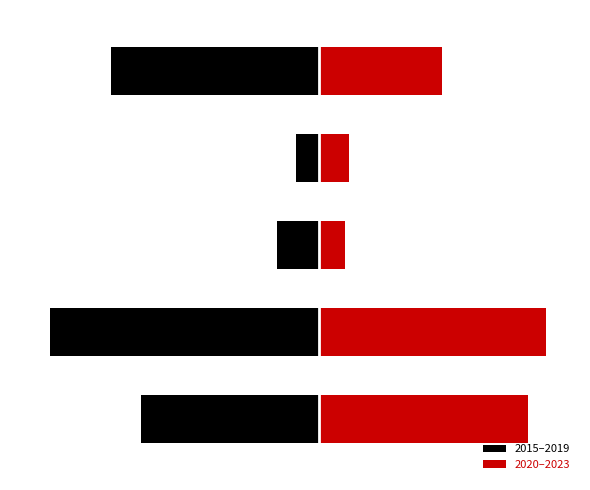

What is the average value of the 2020–2023 series?

359